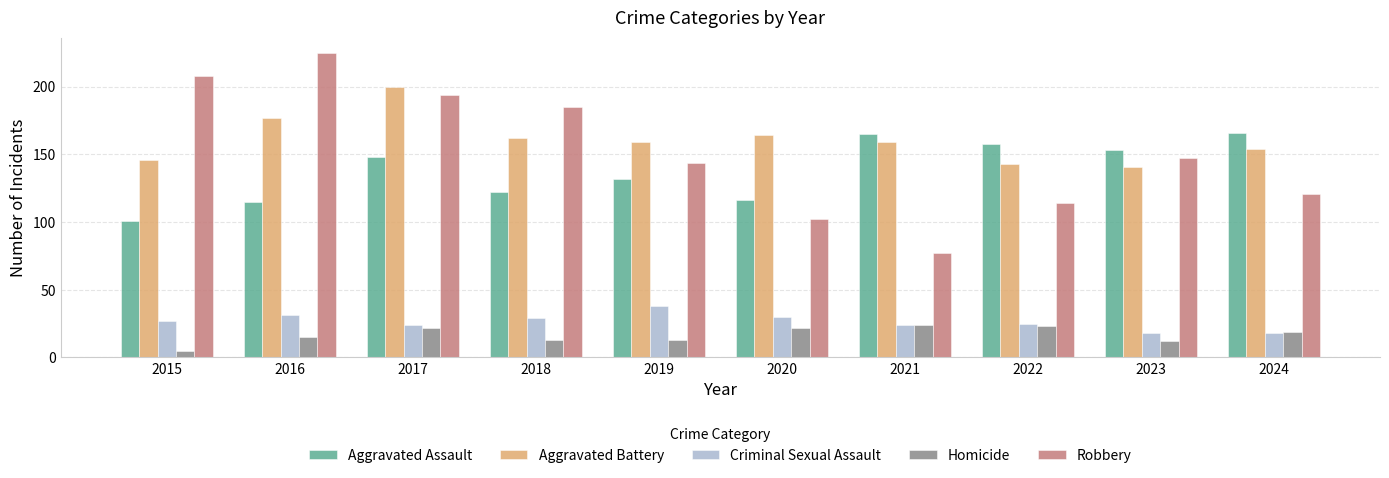

What is the value of the Criminal Sexual Assault bar at the 7th from the left?

24